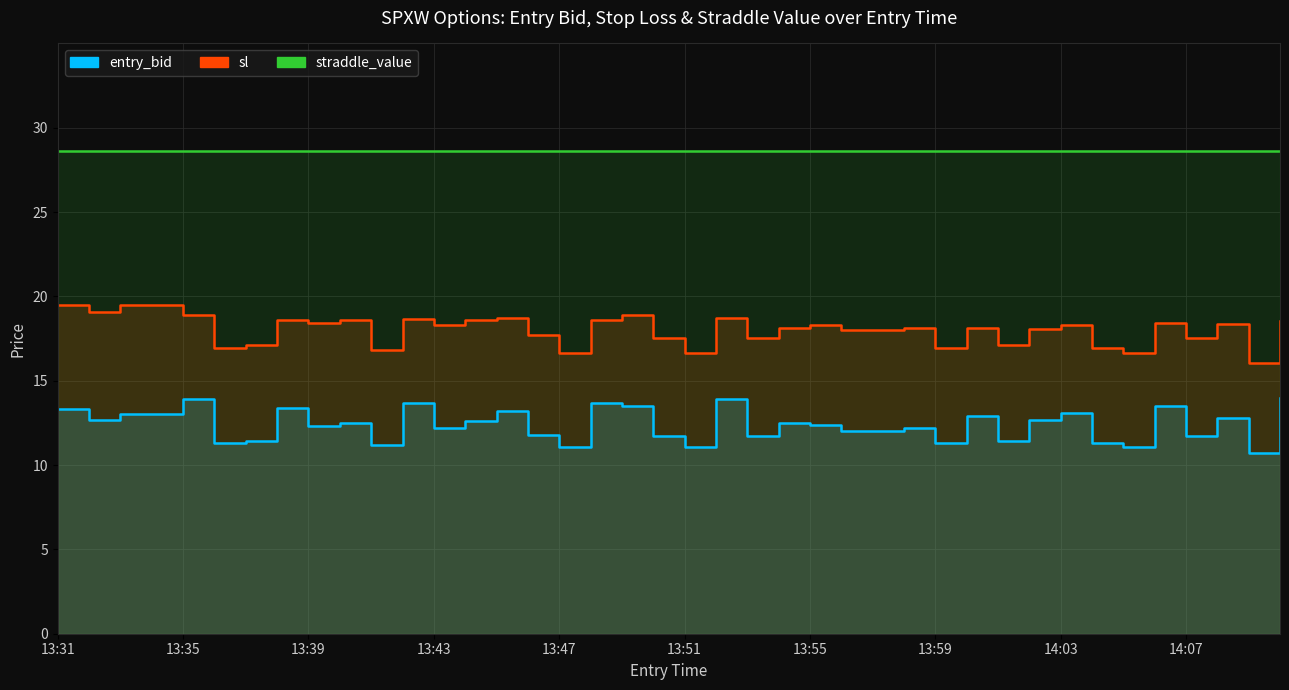

What is the value of the sl point at the 33rd from the left?

18.3